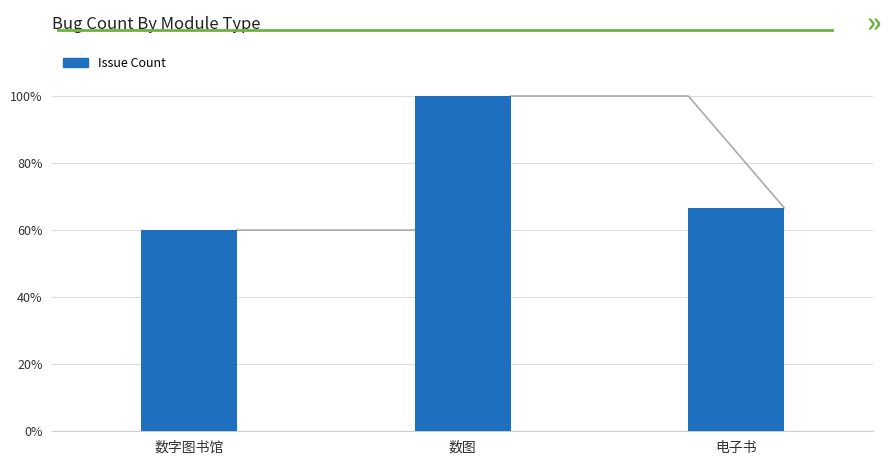

How many distinct data groups are displayed?

1